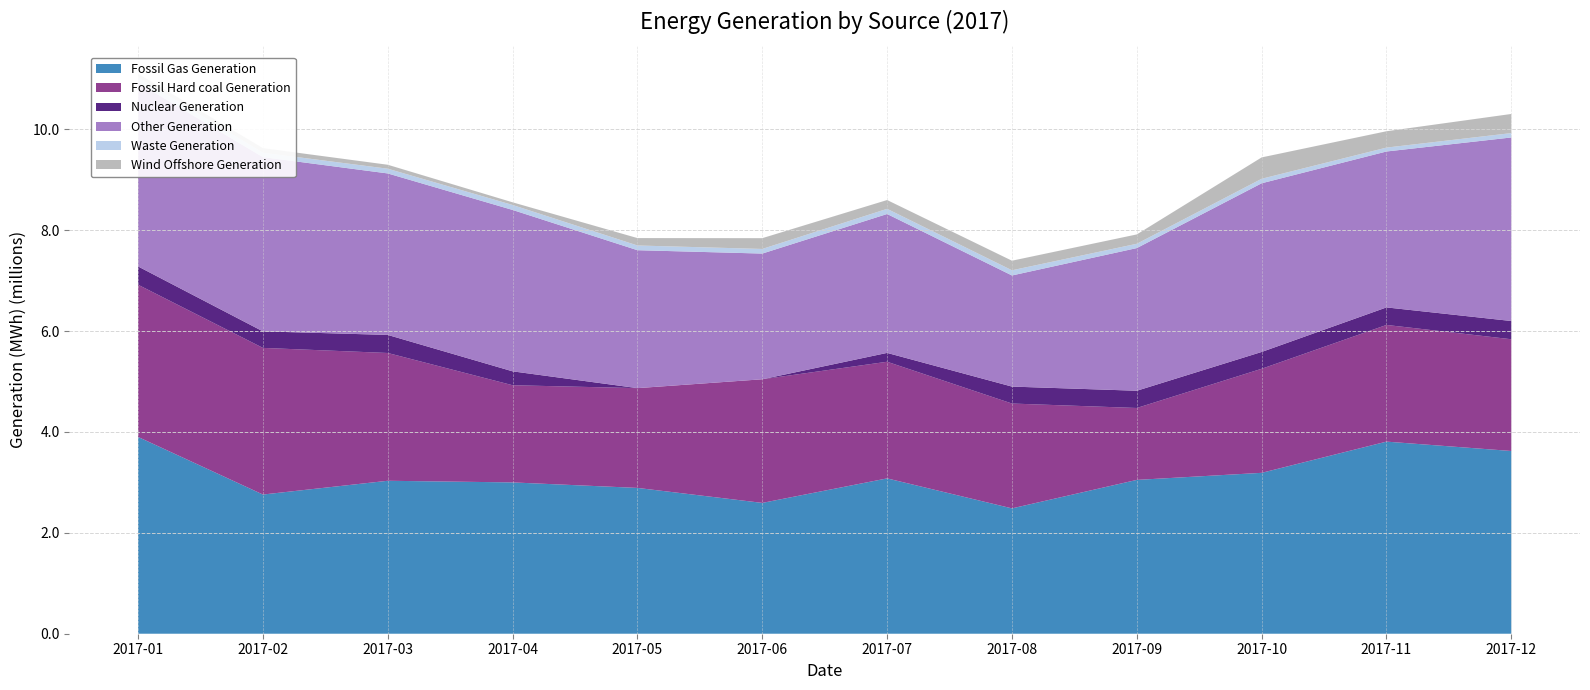

Reading right to left, transcribe all the data shown in this chart.

Fossil Gas Generation: 2017-12=3623356.2	2017-11=3809095.8	2017-10=3190143.2	2017-09=3050171.5	2017-08=2485427.5	2017-07=3079999.2	2017-06=2594075.0	2017-05=2891278.2	2017-04=3000349.2	2017-03=3032852.2	2017-02=2759889.2	2017-01=3902386.5
Fossil Hard coal Generation: 2017-12=2215669.2	2017-11=2313669.5	2017-10=2063451.8	2017-09=1425915.5	2017-08=2078872.0	2017-07=2312902.0	2017-06=2451437.8	2017-05=1978563.5	2017-04=1926969.0	2017-03=2533915.8	2017-02=2907859.2	2017-01=3017706.8
Nuclear Generation: 2017-12=361727.8	2017-11=347633.2	2017-10=333478.8	2017-09=341828.0	2017-08=336194.0	2017-07=175553.2	2017-06=0.2	2017-05=0.5	2017-04=275640.2	2017-03=358232.5	2017-02=327650.0	2017-01=362754.0
Other Generation: 2017-12=3639383.2	2017-11=3091617.2	2017-10=3344762.8	2017-09=2828904.5	2017-08=2203205.8	2017-07=2754022.2	2017-06=2492418.0	2017-05=2734843.8	2017-04=3200098.8	2017-03=3201722.2	2017-02=3455551.5	2017-01=3643708.5
Waste Generation: 2017-12=86570.0	2017-11=77230.8	2017-10=88935.2	2017-09=85244.8	2017-08=102657.8	2017-07=102322.5	2017-06=91446.0	2017-05=93540.2	2017-04=98371.5	2017-03=93747.8	2017-02=86705.5	2017-01=105764.0
Wind Offshore Generation: 2017-12=379601.0	2017-11=324322.0	2017-10=423944.2	2017-09=185623.0	2017-08=190154.5	2017-07=174700.5	2017-06=214025.0	2017-05=146969.0	2017-04=52847.8	2017-03=78752.0	2017-02=90490.0	2017-01=71049.8